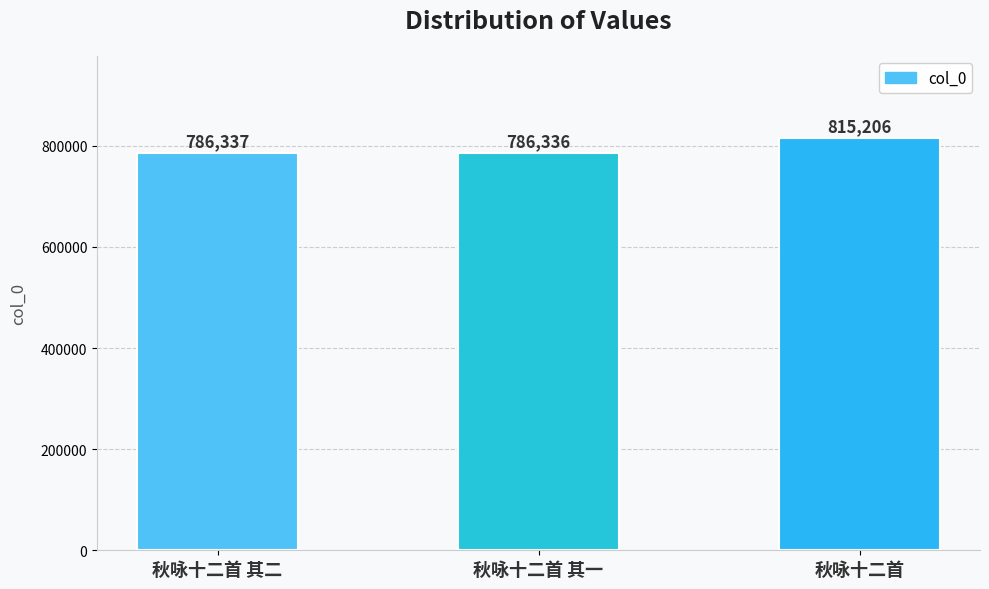

Are the bars grouped side by side (vs. stacked)?

No